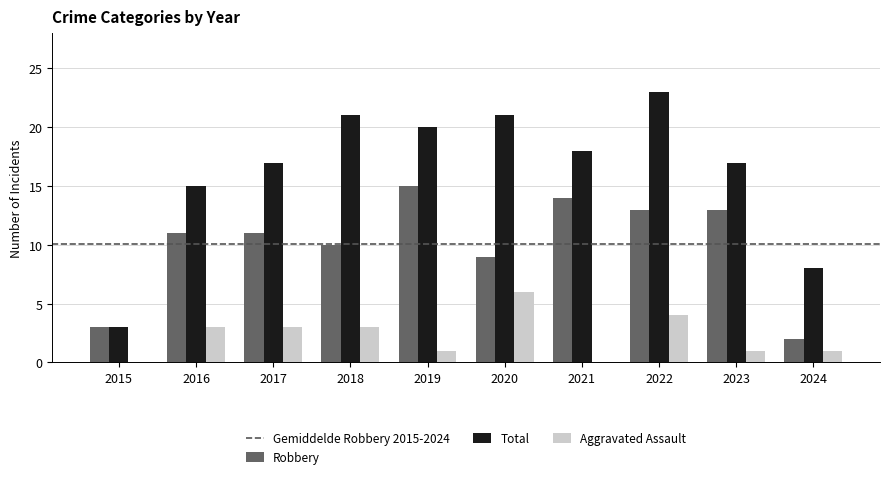

What is the sum of the Robbery values at 2023 and 2022?

26